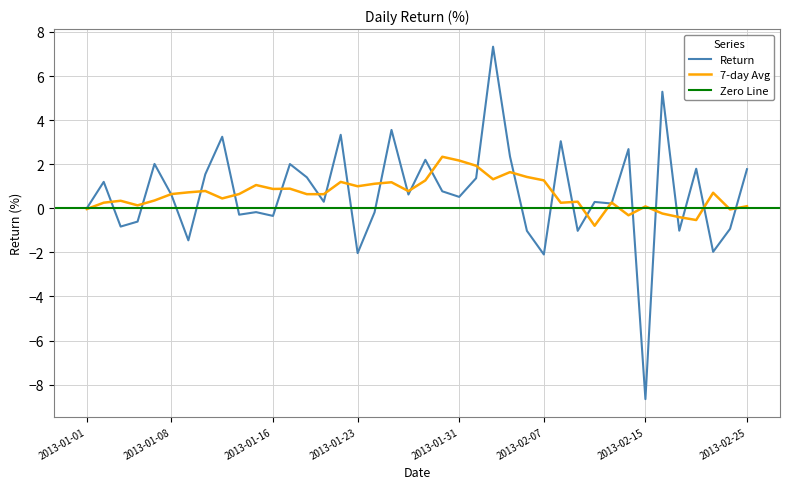

What is the label of the 27th point from the right?

2013-01-18